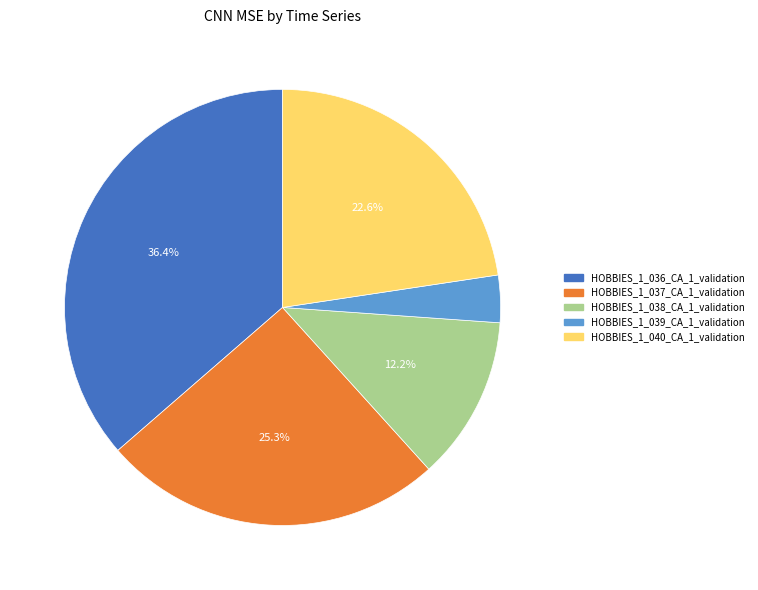

What is the total percentage of HOBBIES_1_036_CA_1_validation and HOBBIES_1_038_CA_1_validation?

48.6%